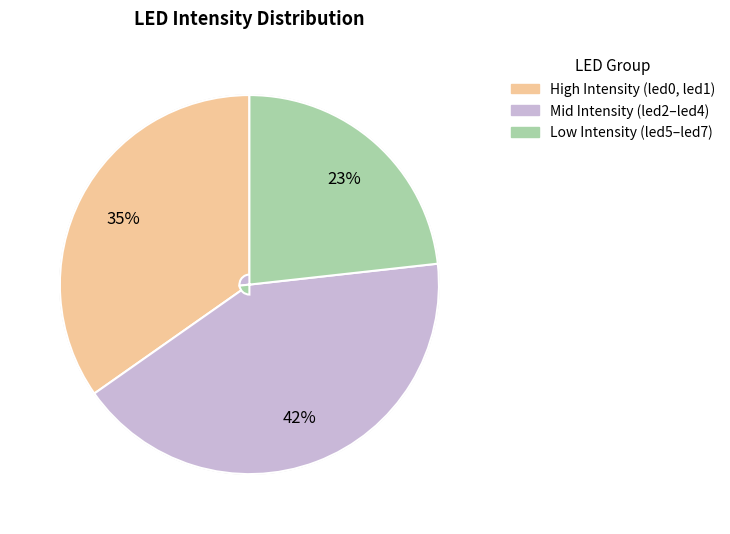

To the nearest percent, what is the average slice percentage?

33%